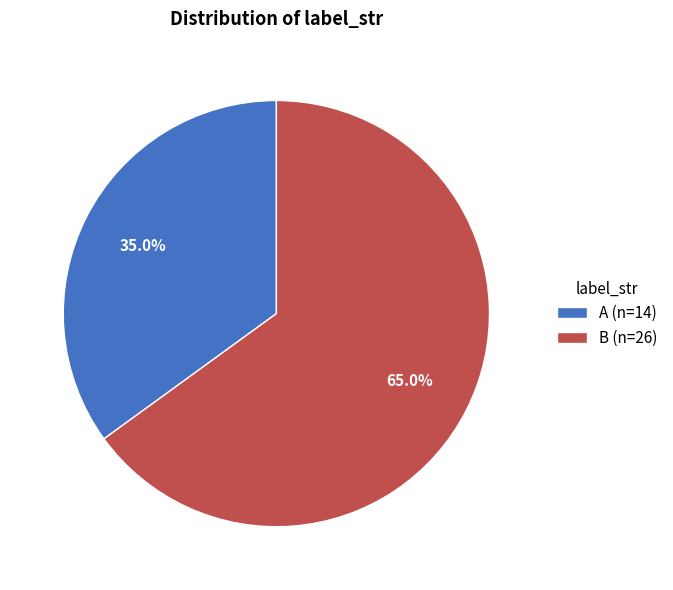

How many segments does this pie chart have?

2